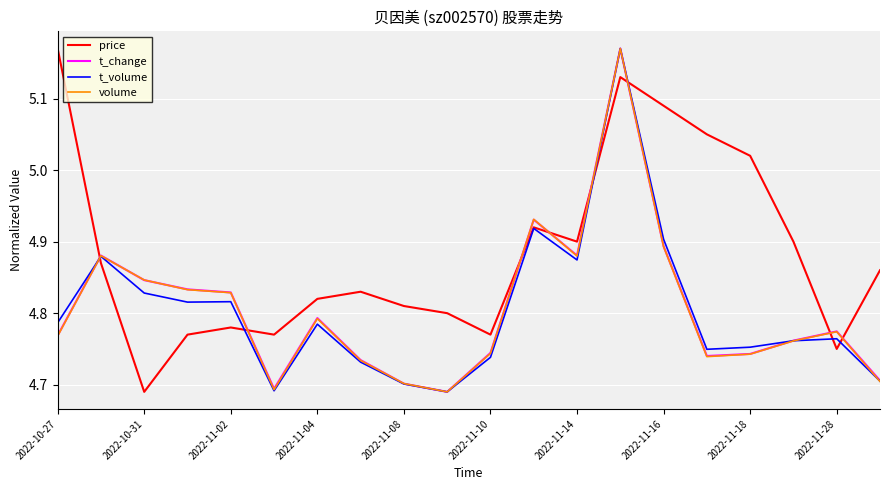

Which series has the largest total across all categories?

price